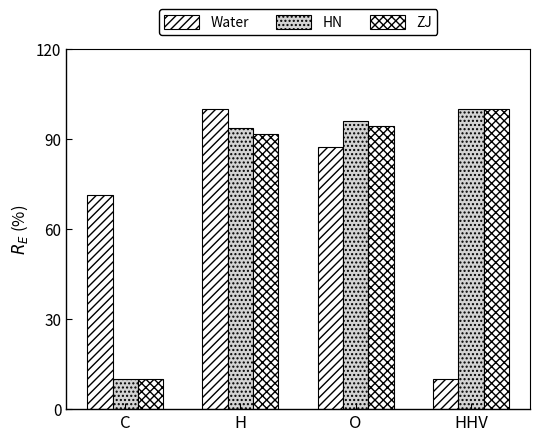

What is the label of the 3rd bar from the right?

H